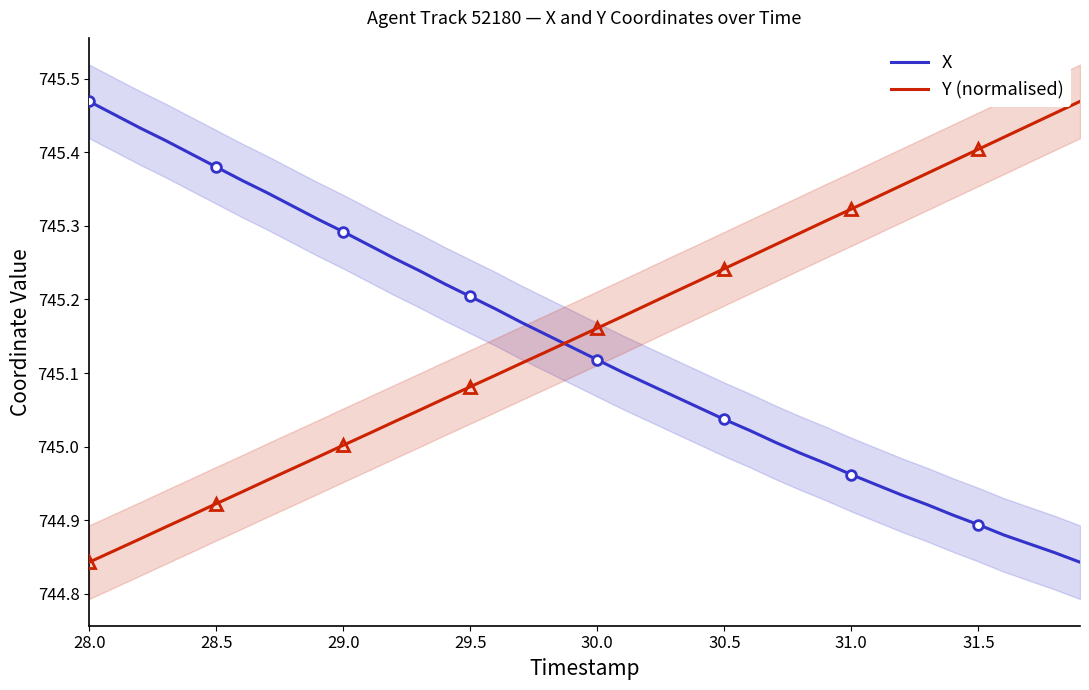

What is the difference between the maximum and second lowest values in the Y (normalised) series?

0.6